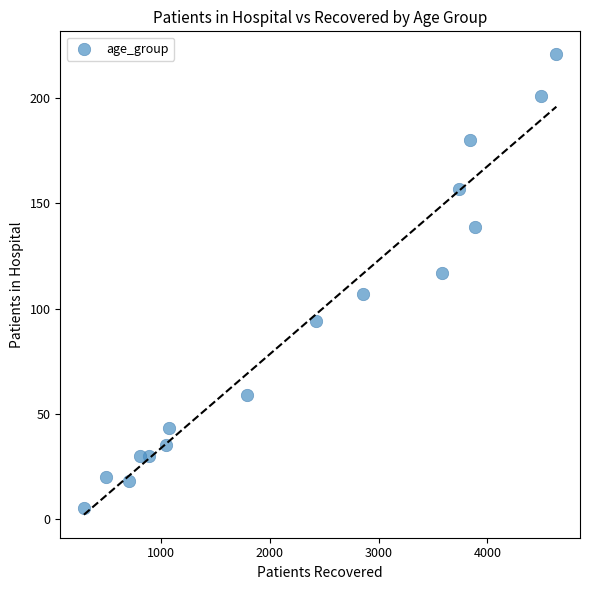

What is the range of X values (max minus min)?

4342